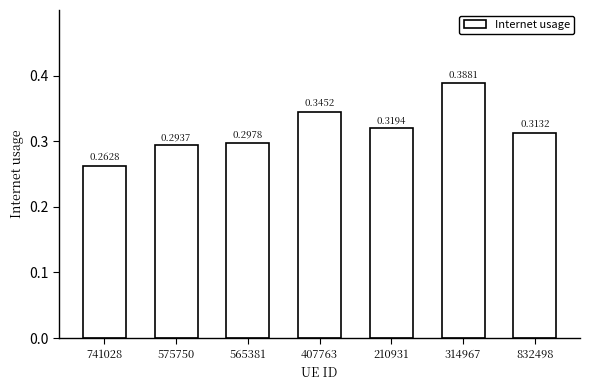

How many bars are there in total?

7